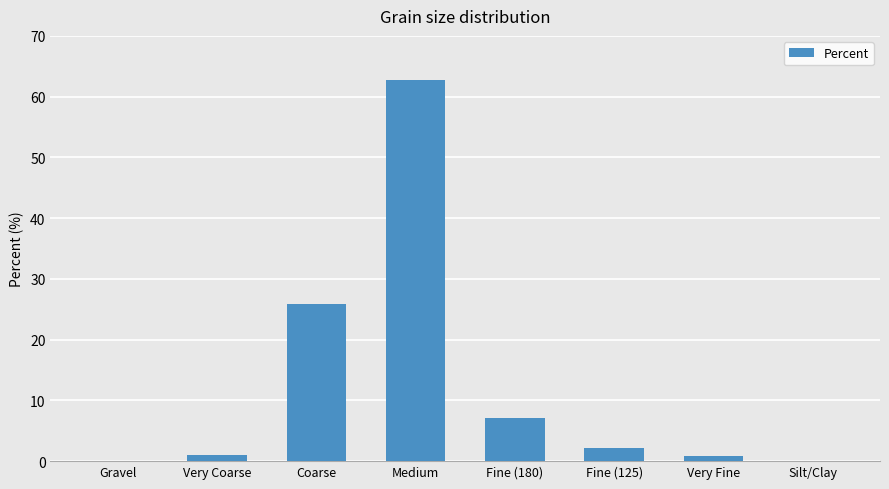

How many distinct data groups are displayed?

1